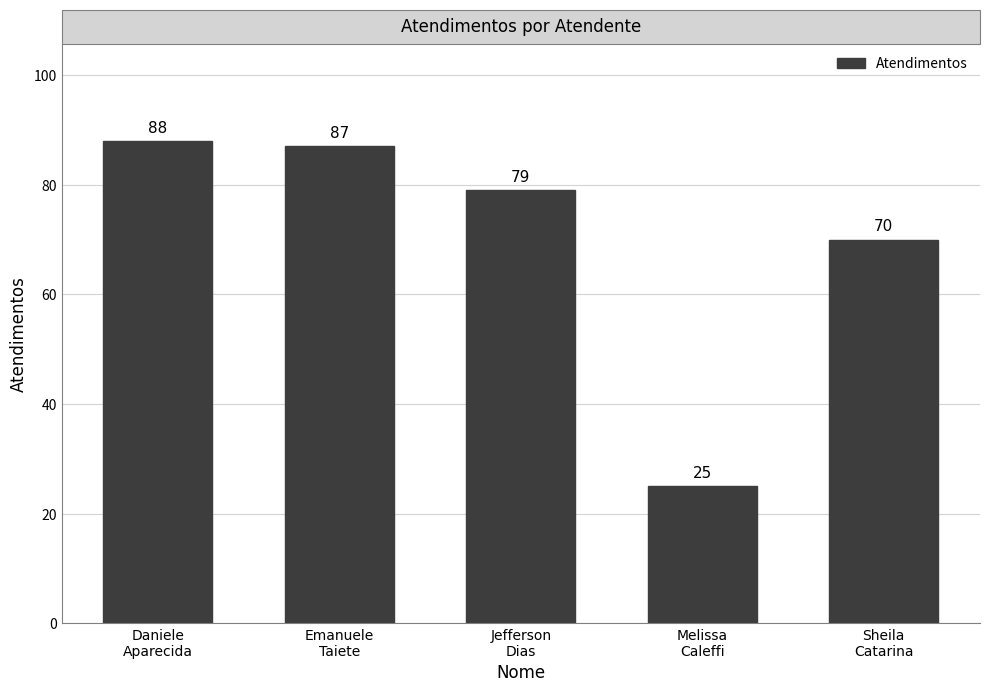

What is the difference between the second highest and second lowest values?

17